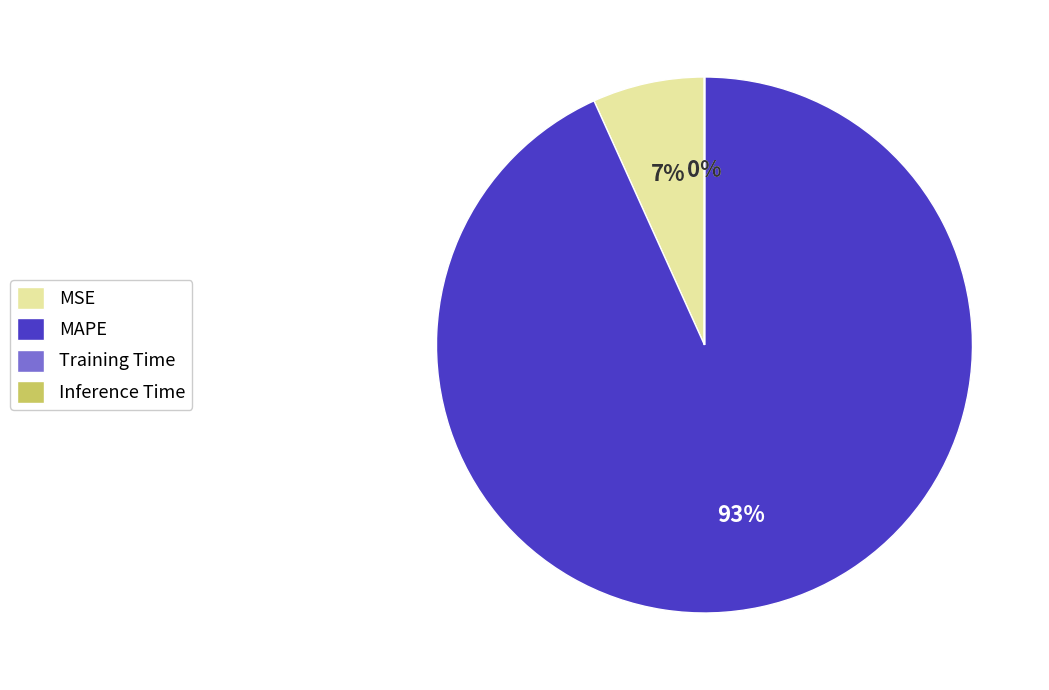

To the nearest percent, what portion does MAPE represent?

93%